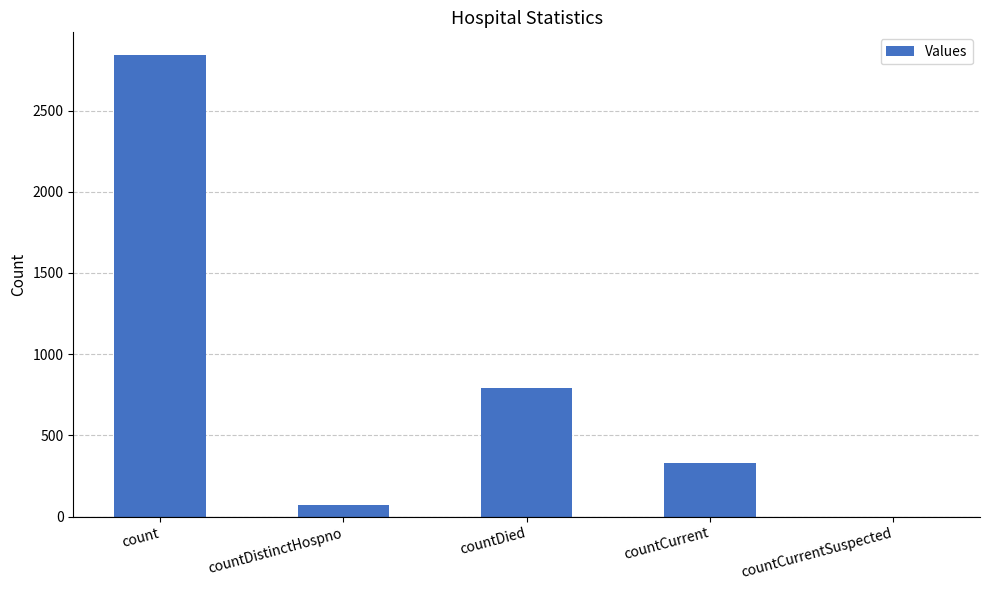

Between countCurrentSuspected and countDistinctHospno, which is larger?

countDistinctHospno